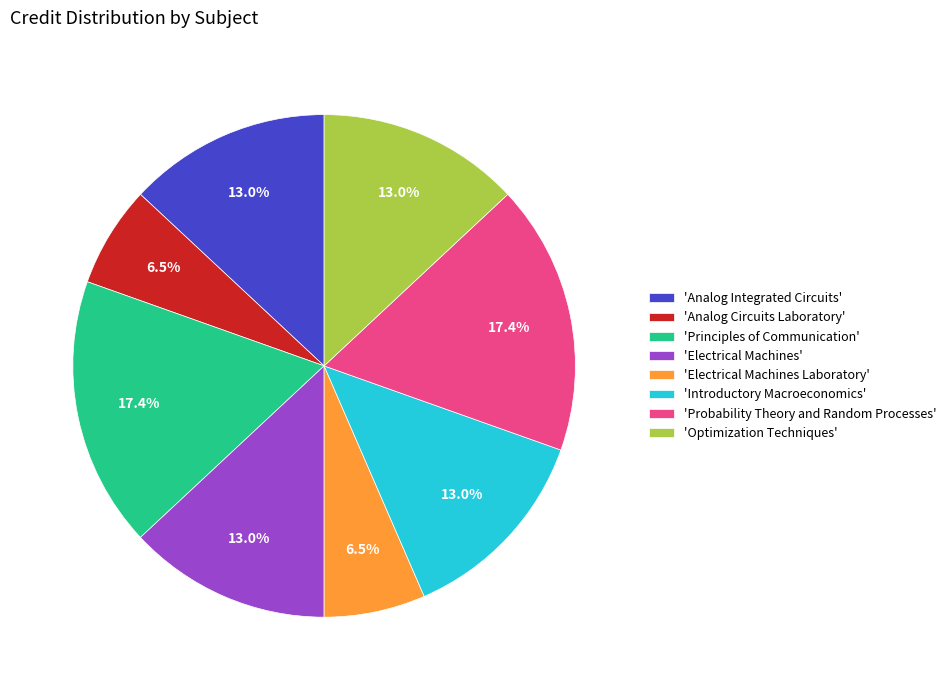

Approximately how many times larger is the value at 'Analog Circuits Laboratory' compared to 'Electrical Machines'?

0.5